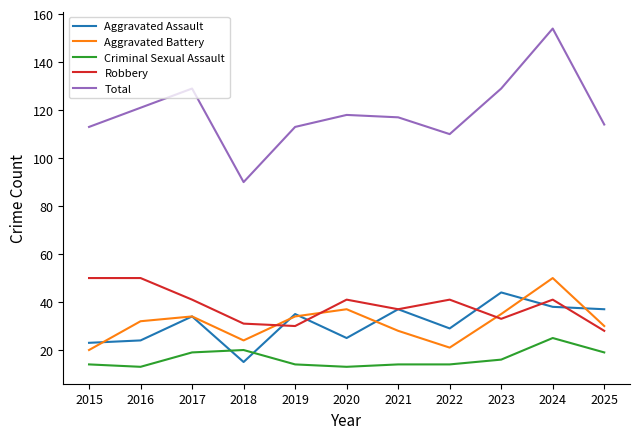

Which category has the lowest value in the Aggravated Assault series?

2018